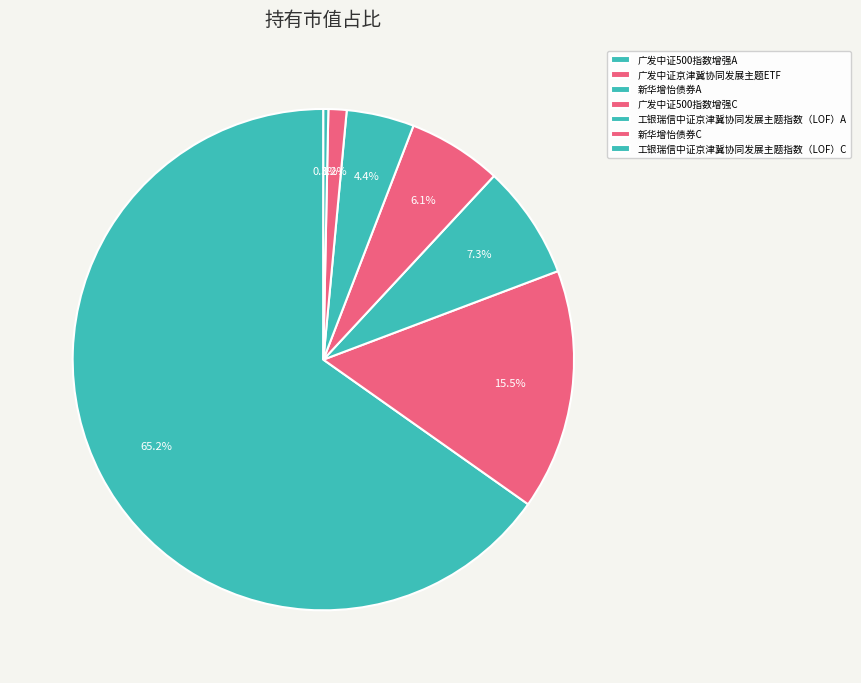

Which category has the smallest portion of the pie?

工银瑞信中证京津冀协同发展主题指数（LOF）C